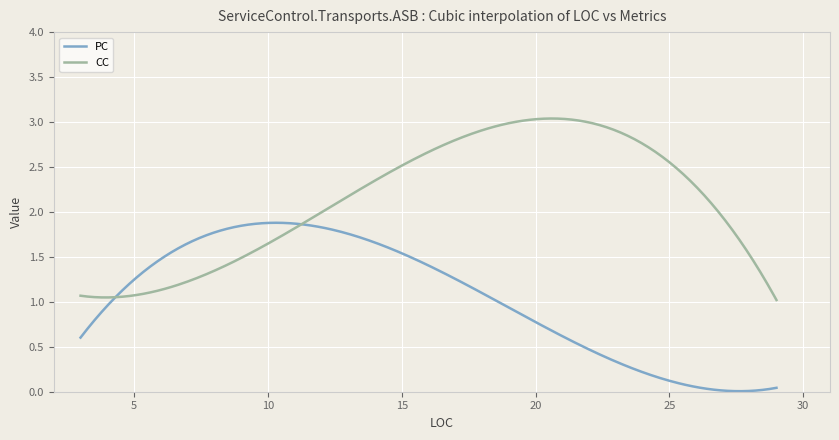

Rank the series by their average value, from highest to lowest.

CC, PC